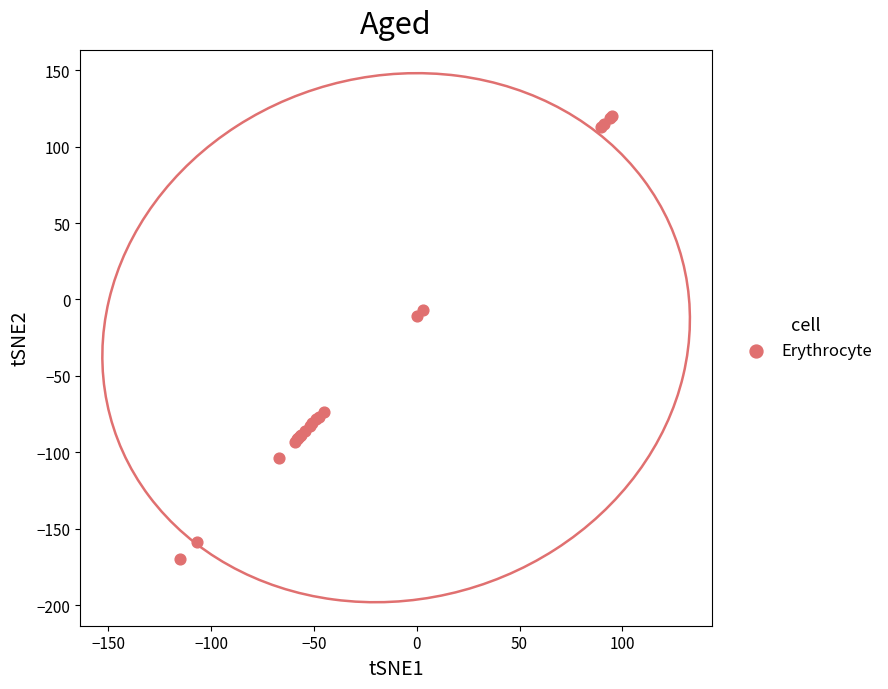

What Y value in the scatter plot is closest to -25?

-10.9